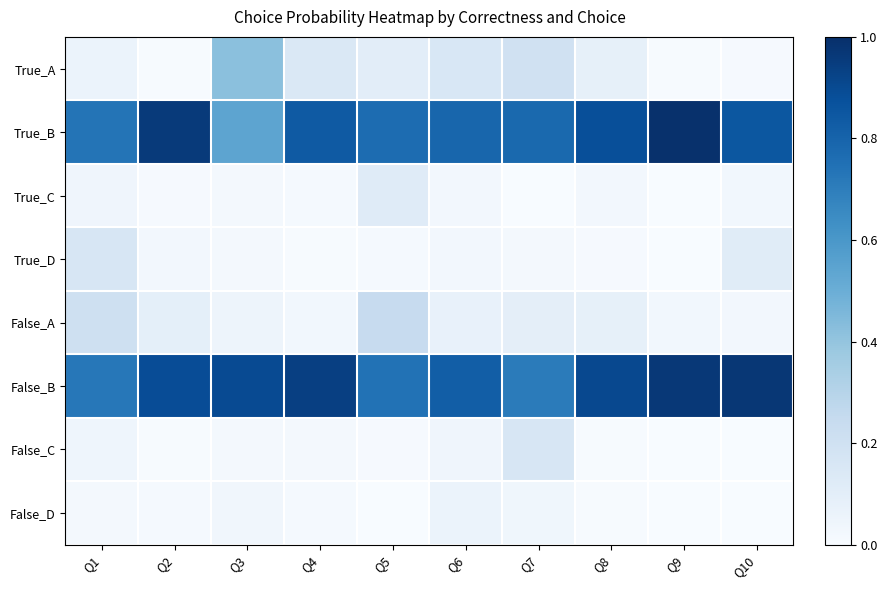

What is the total value across all series at Q6?

2.0